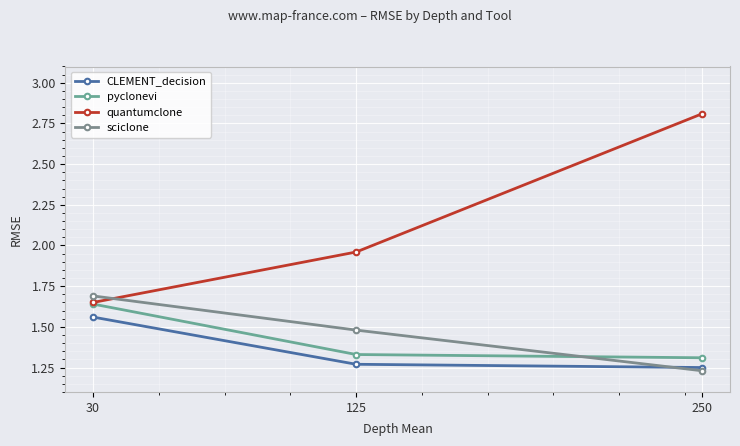

The quantumclone series shows 2.9 at 30. True or false?

False